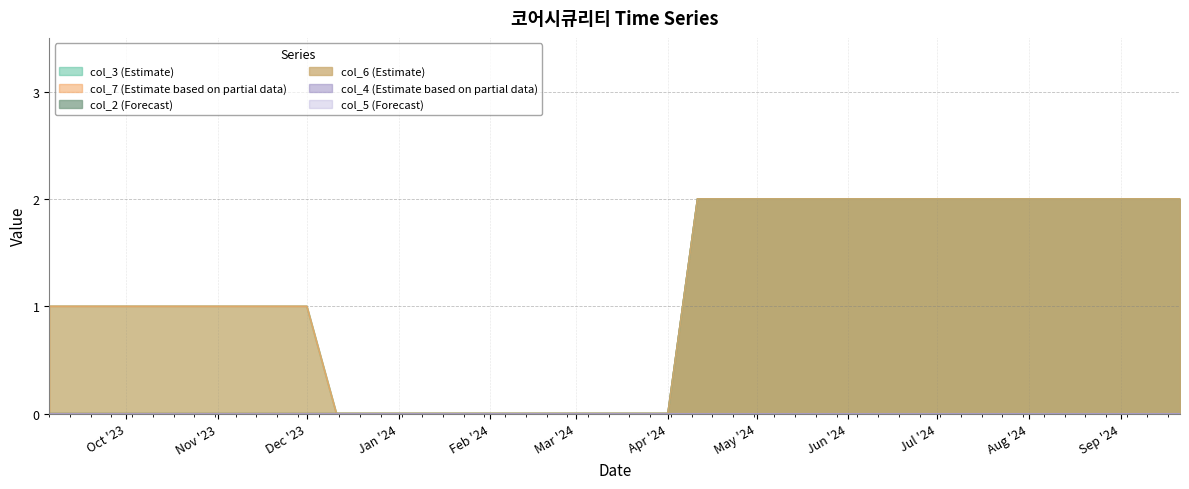

What is the value of the col_7 point at the 26th from the left?

2